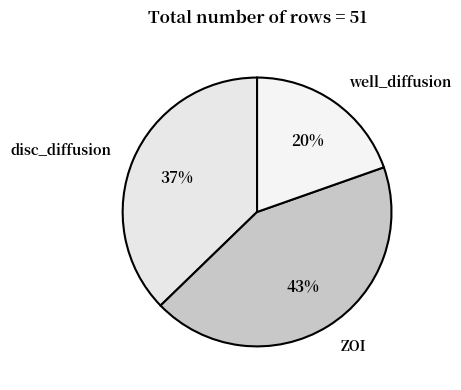

To the nearest percent, what is the average slice percentage?

33%